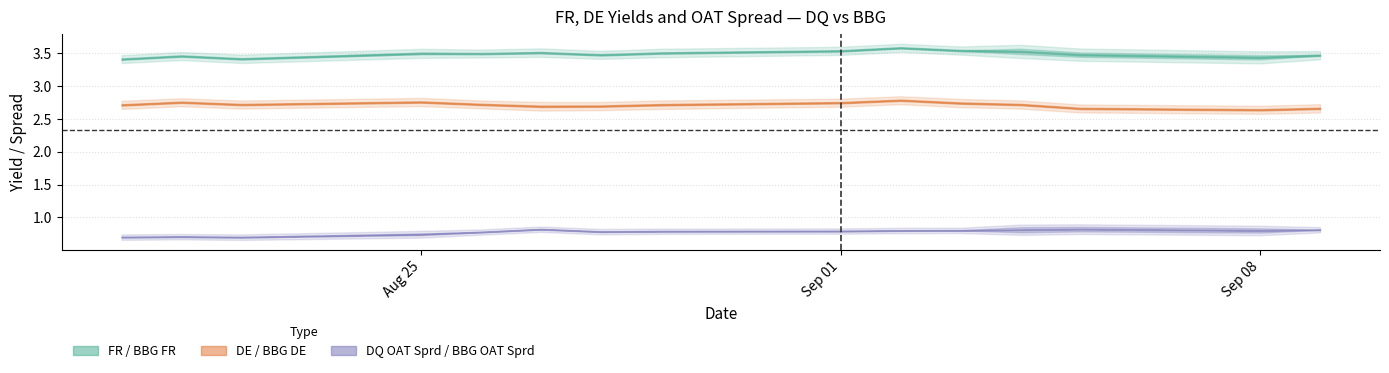

In BBG FR, how many points are lower than both neighbors (excluding endpoints)?

4